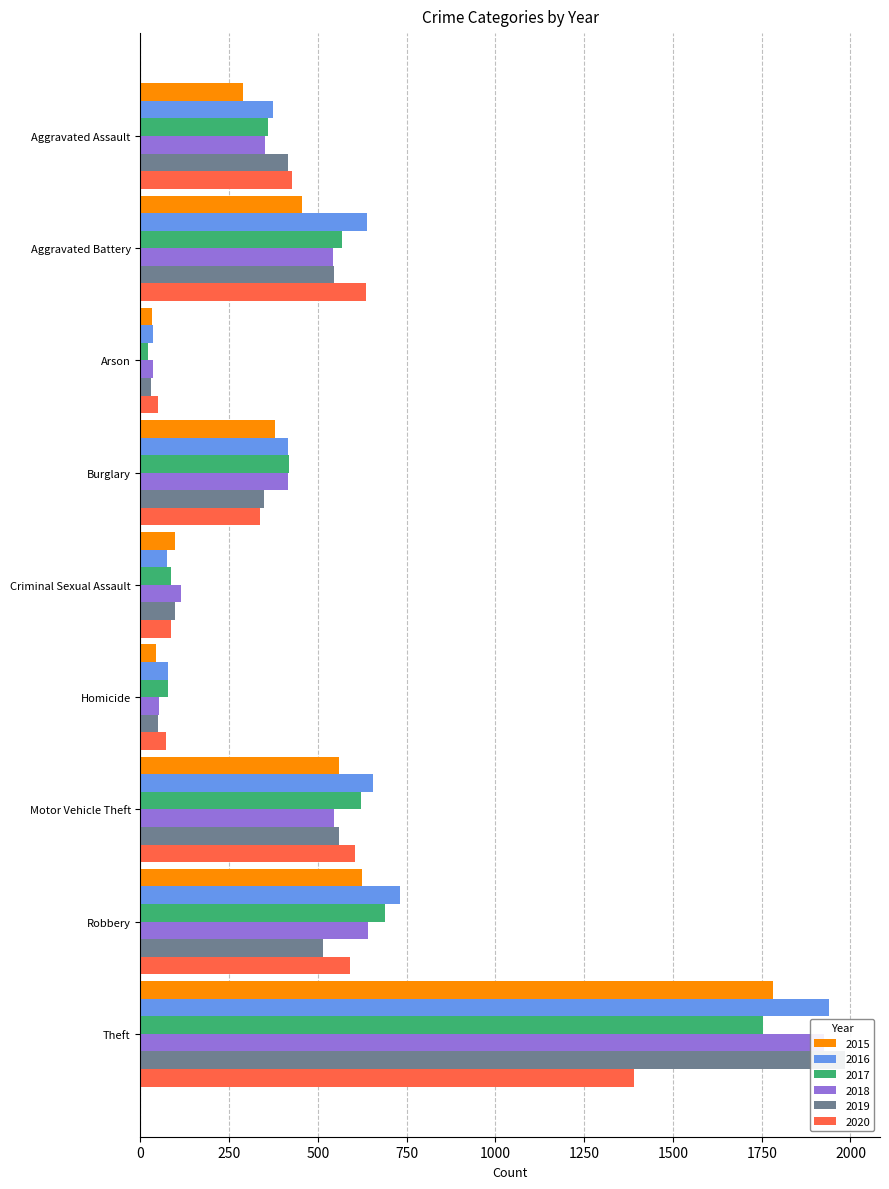

What is the label of the 7th bar from the left?

Motor Vehicle Theft